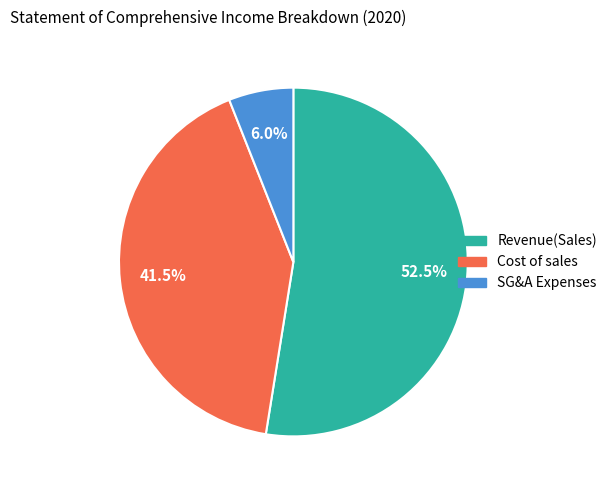

Count the number of slices in the pie.

3